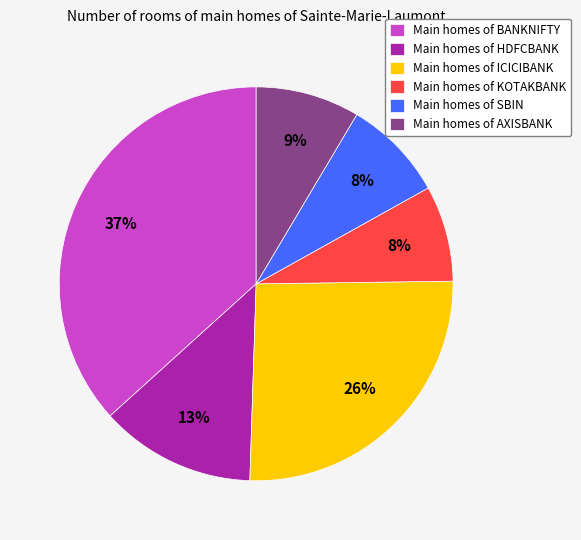

How many segments does this pie chart have?

6